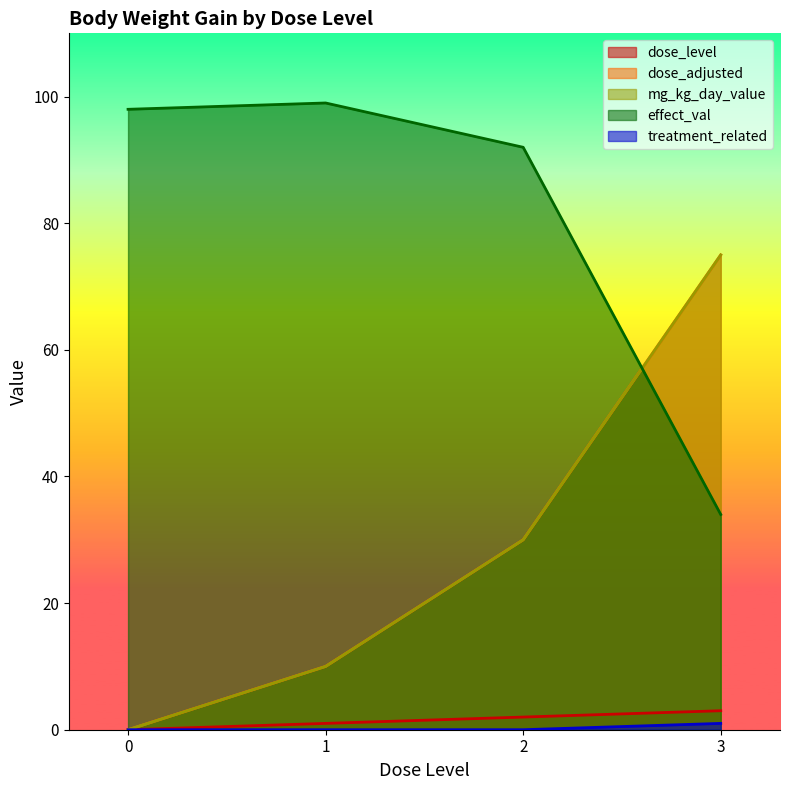

At how many categories does at least one series exceed 1?

4